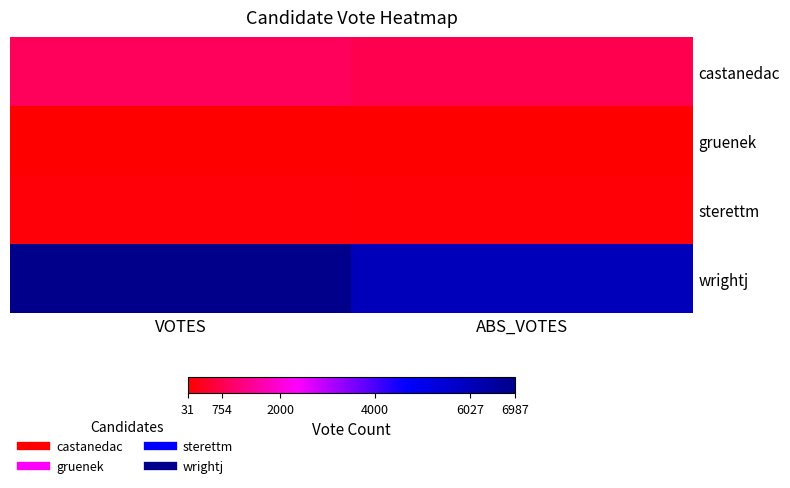

At how many categories does at least one series exceed 2335?

2